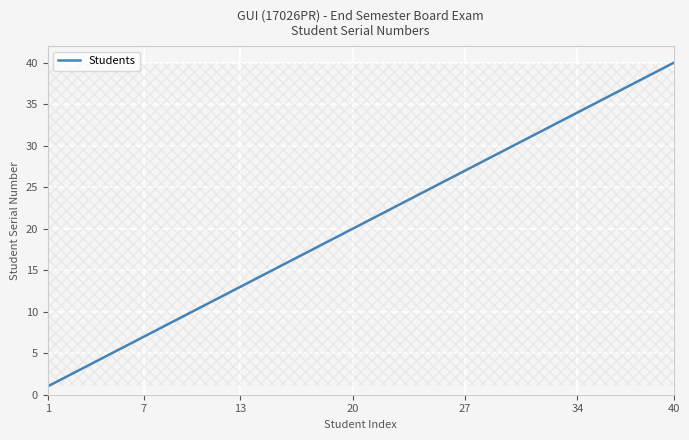

How many values are below 21?

20